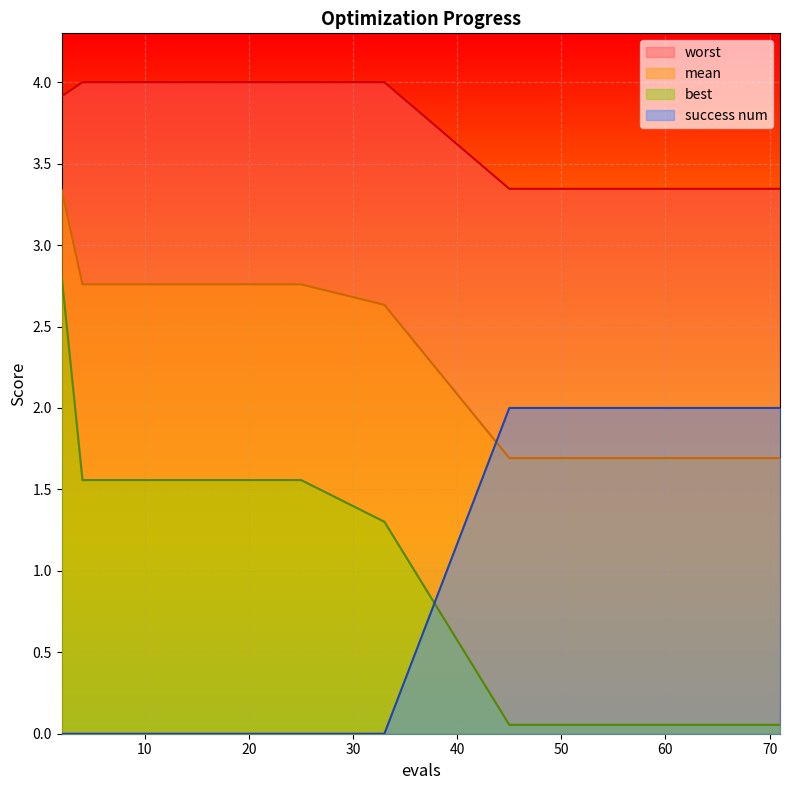

Is it true that best equals 0.7 at 4?

False